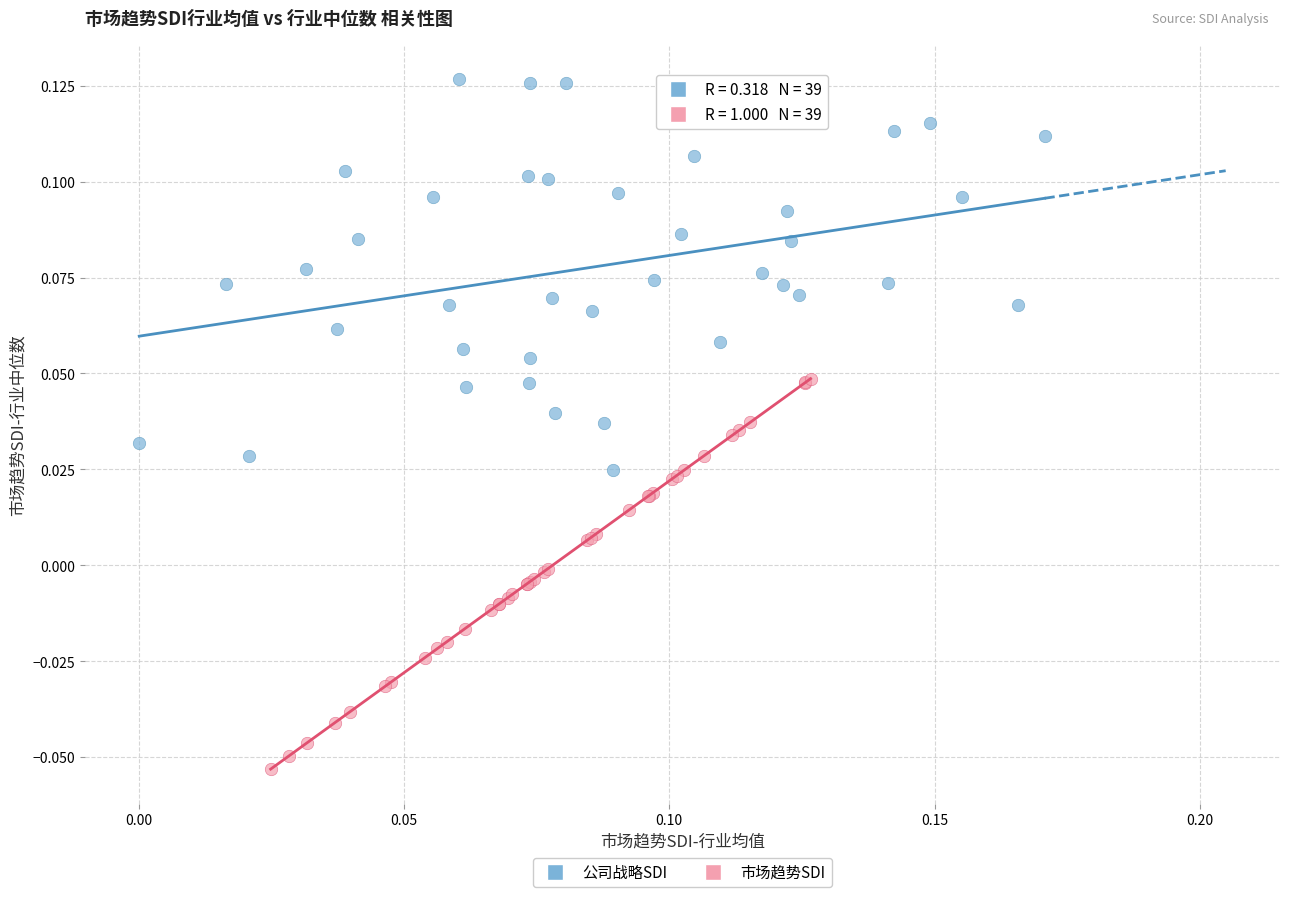

Which series contains the highest Y value?

公司战略SDI